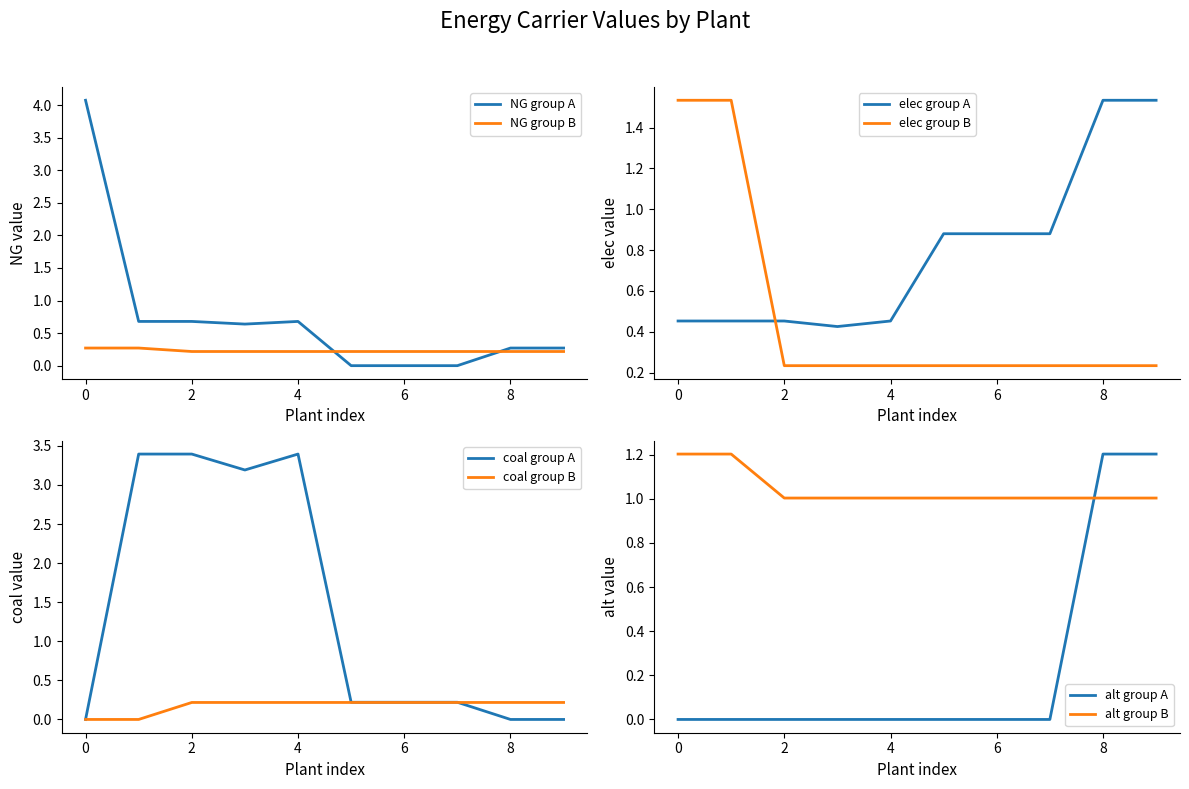

After their last crossing, which series has the higher values: elec group A or elec group B?

elec group A